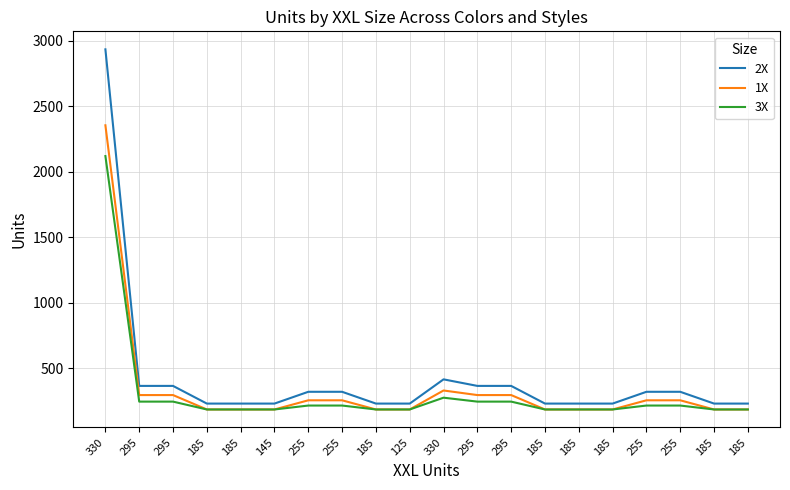

How many lines are shown in the chart?

3